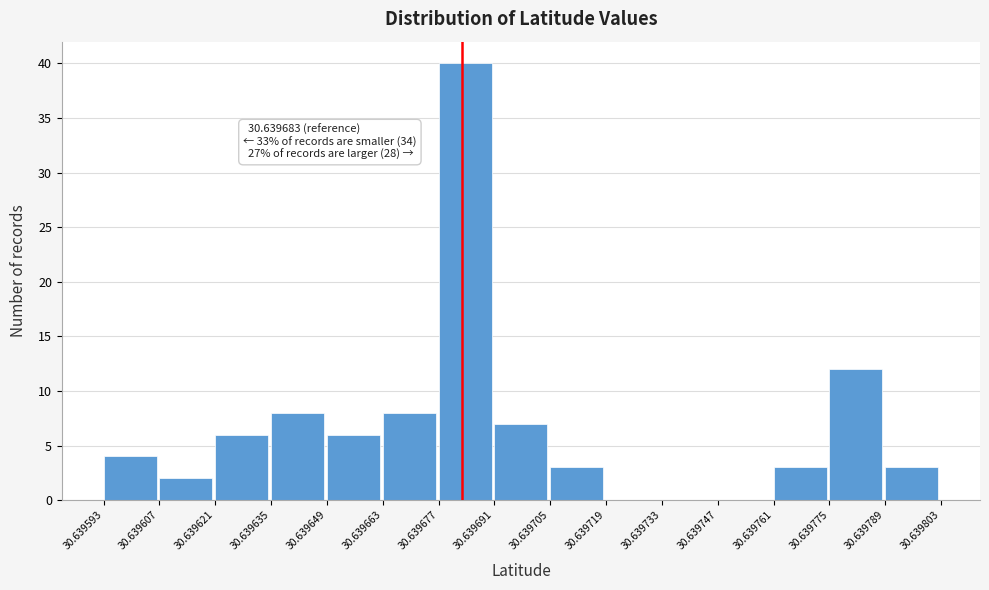

Over which range of the x-axis is the bar tallest?

30.639677 to 30.639691